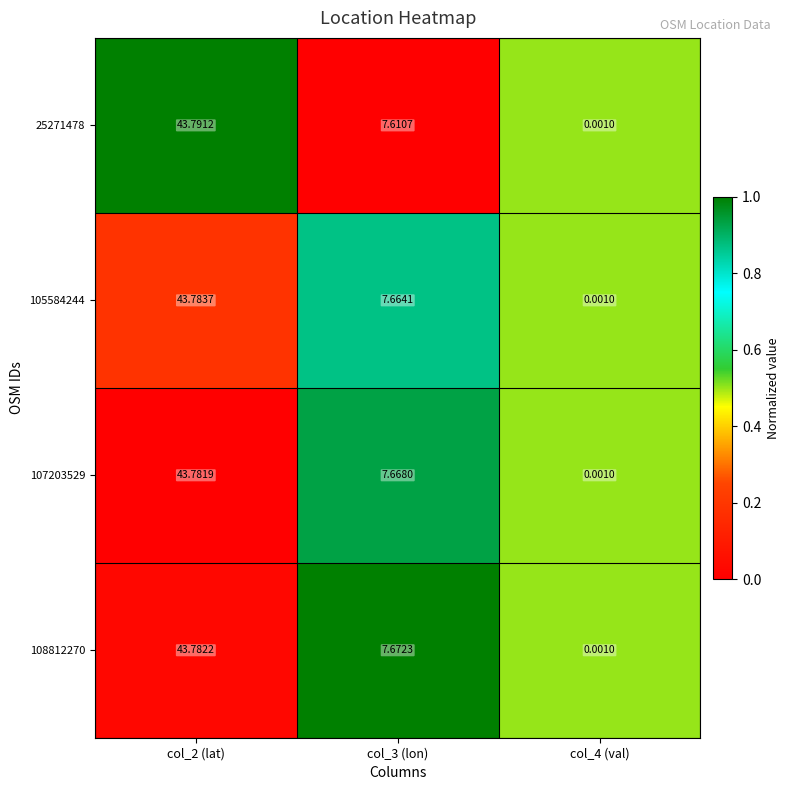

Which category has the lowest value across all series?

col_4 (val)